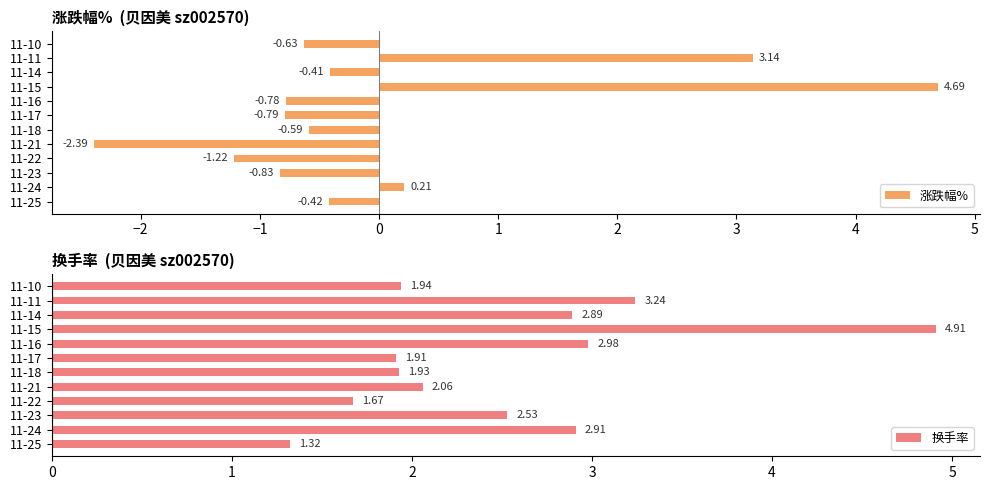

Rank the series by their average value, from lowest to highest.

涨跌幅%, 换手率